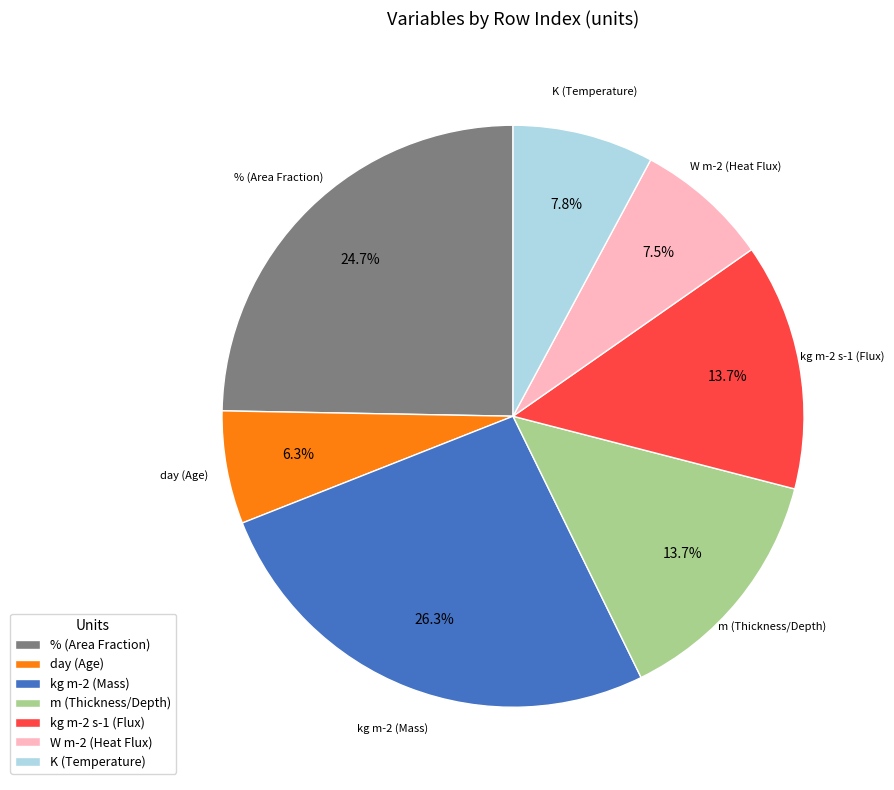

What is the smallest slice in the pie chart?

day (Age)